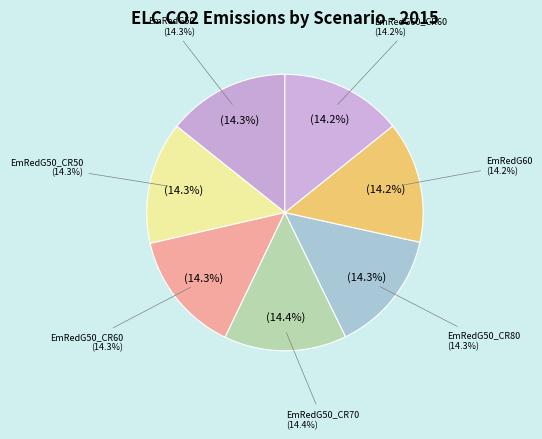

The EPAUS9rT_18_1_0xx_EmRedG60_CostRed60 slice represents 20% of the pie. True or false?

False